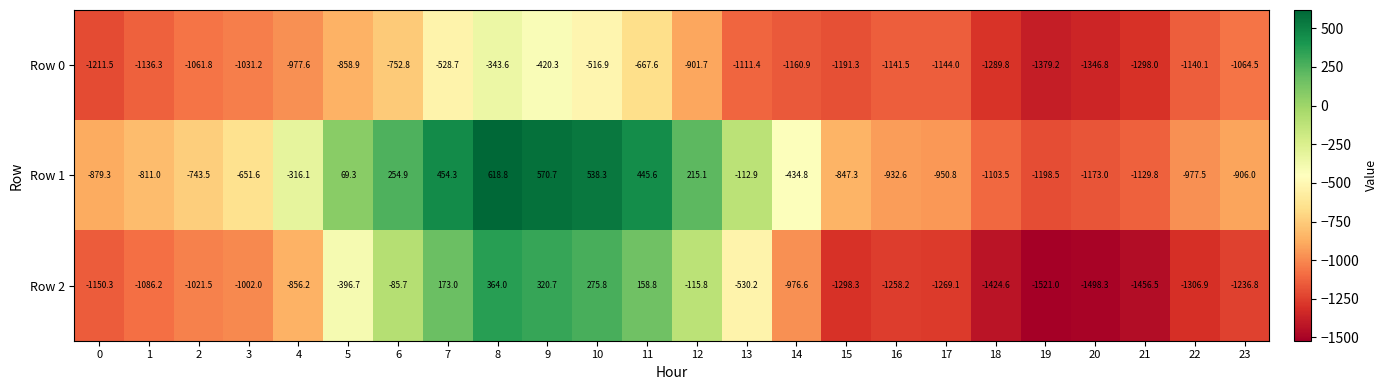

What is the difference between the Row 2 values at 15 and 7?

1471.3